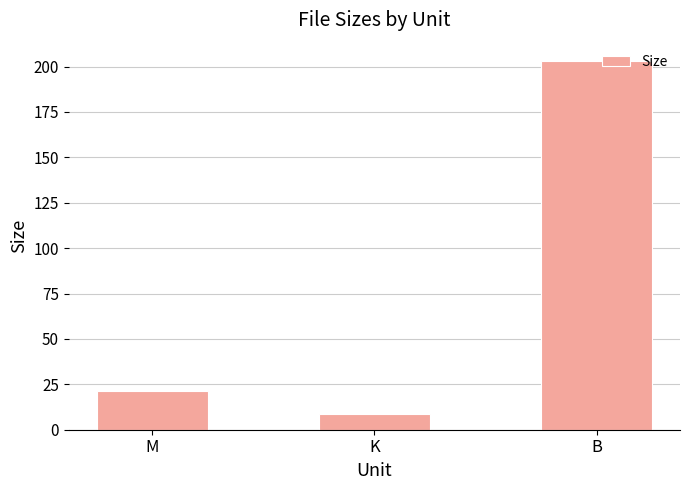

What is the change in value from K to B?

+194.2